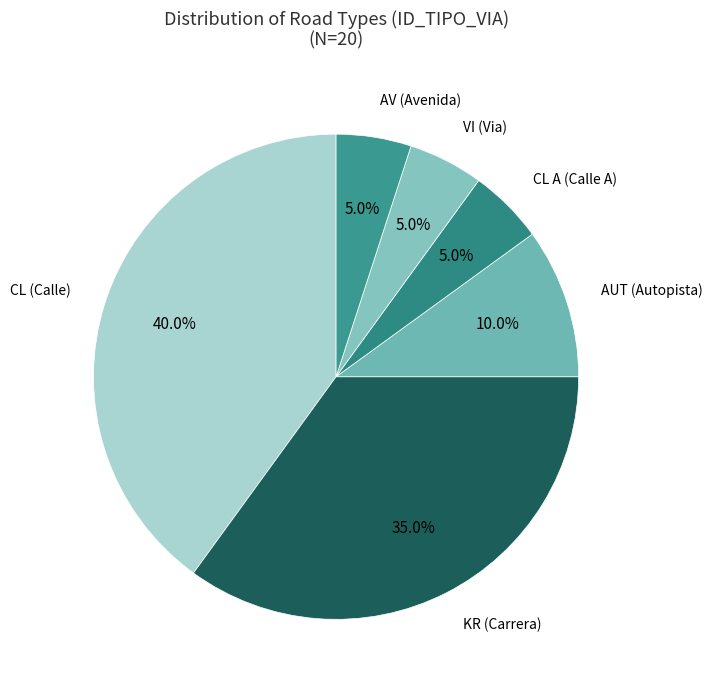

Which slice is the largest?

CL (Calle)